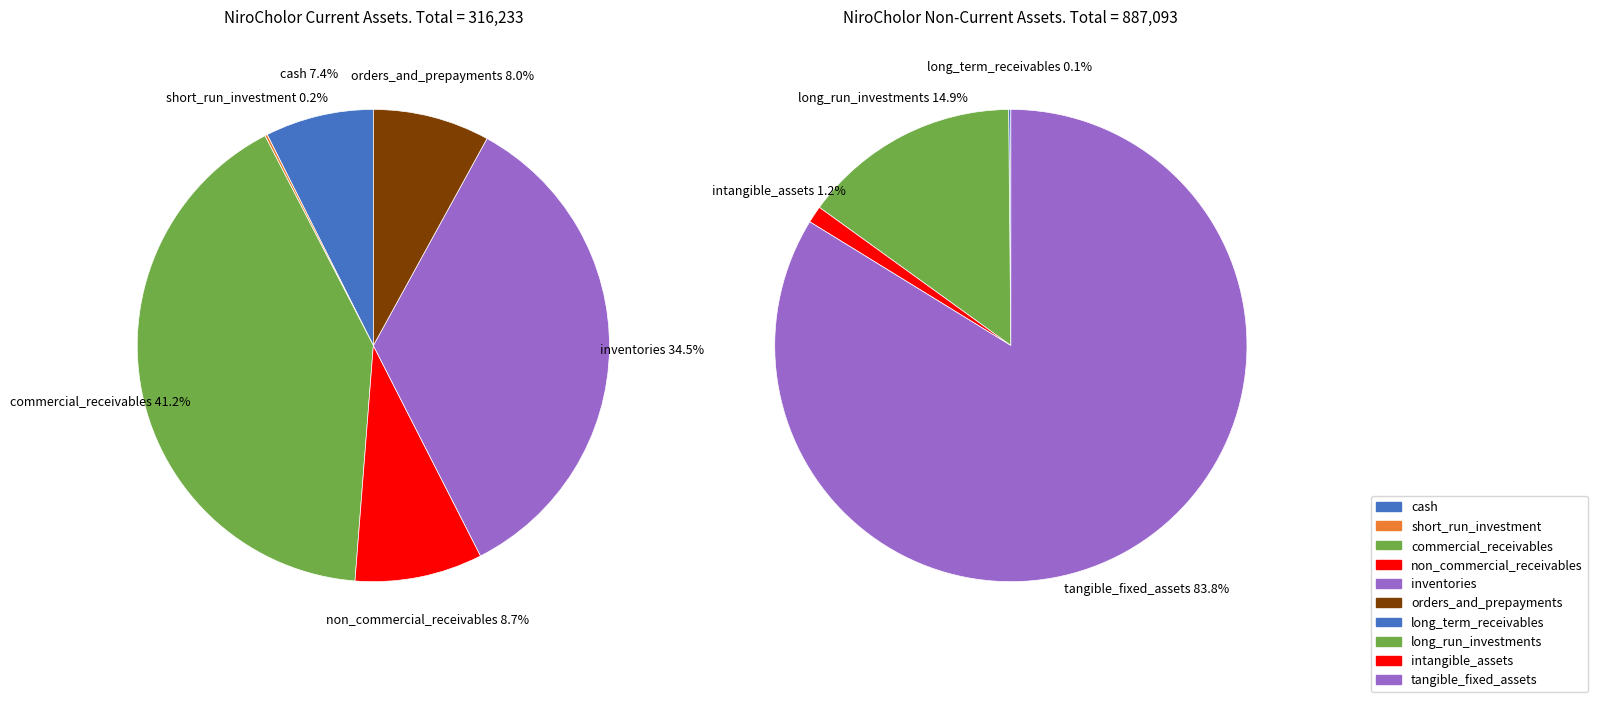

Does tangible_fixed_assets represent more than half of the total?

Yes